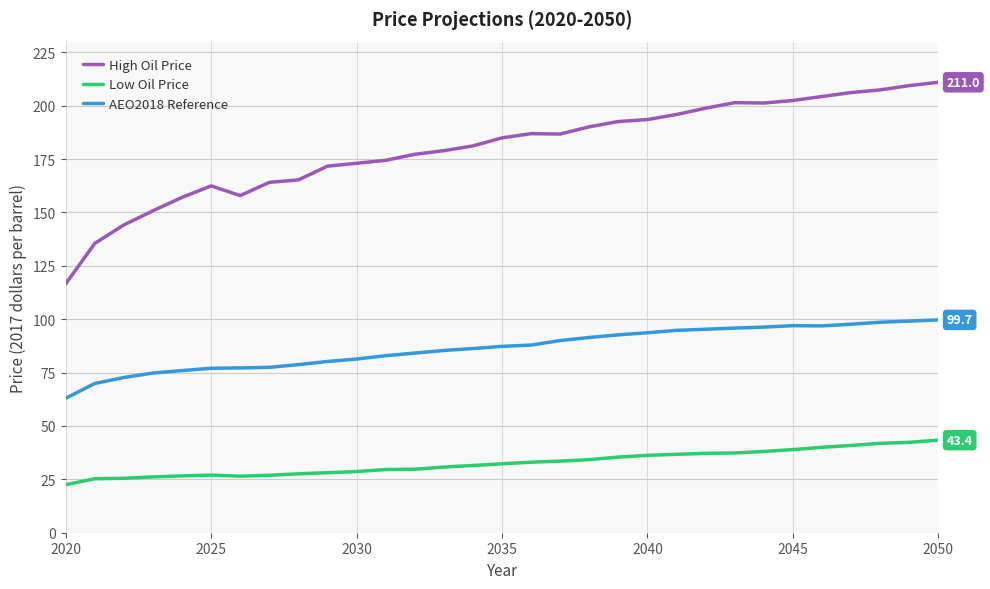

Does the chart display data point markers on the line(s)?

No